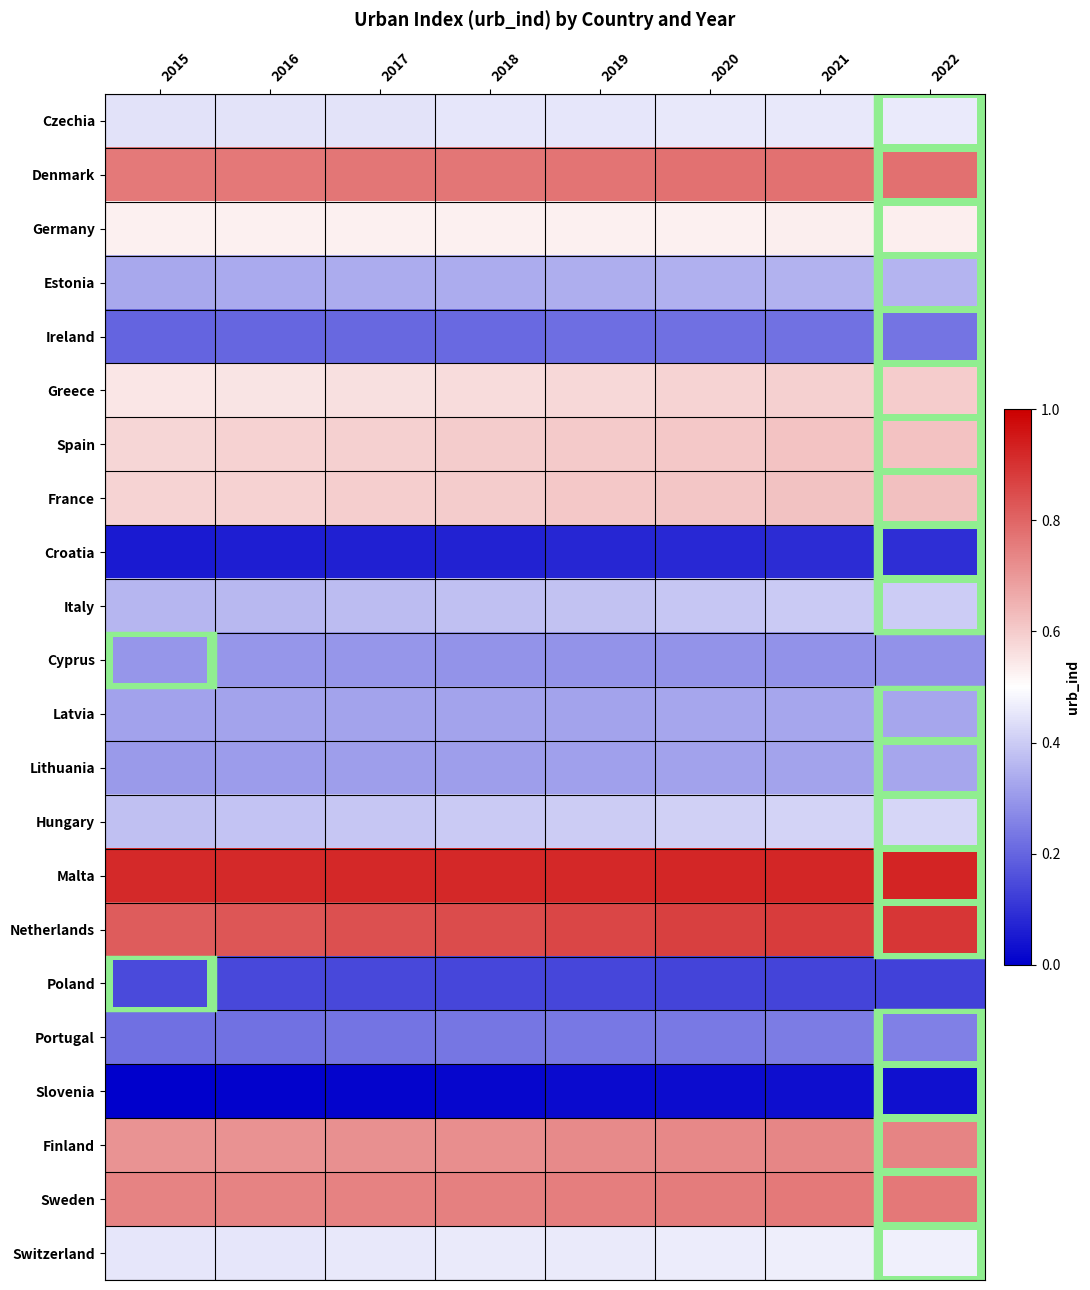

Count the number of categories in the chart.

8